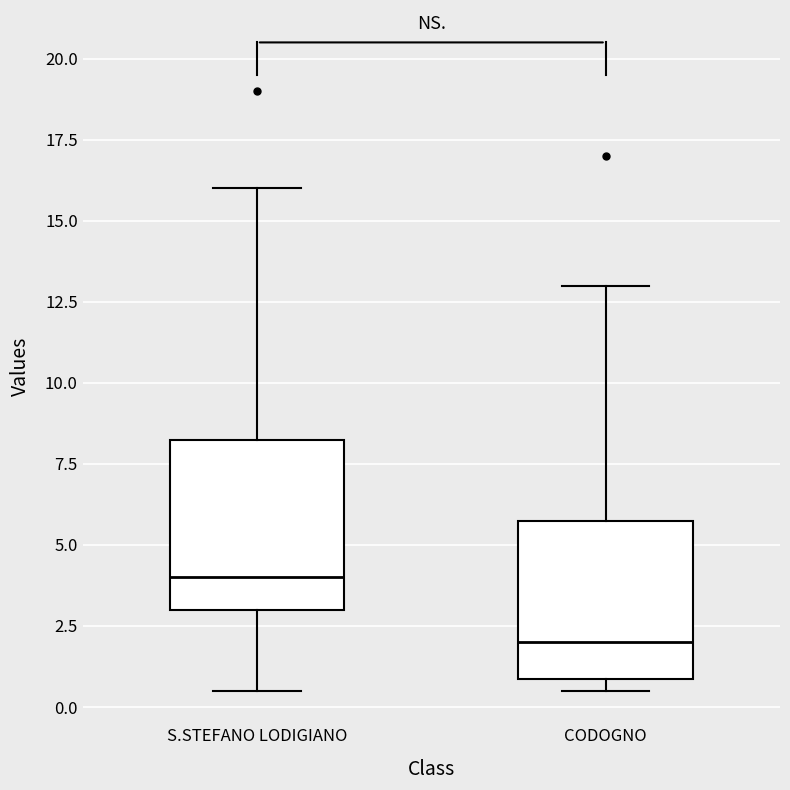

Where does the upper whisker of the box for CODOGNO end on the y-axis? The values are not printed on the chart, so give them approximately, as read against the axis.

13.0